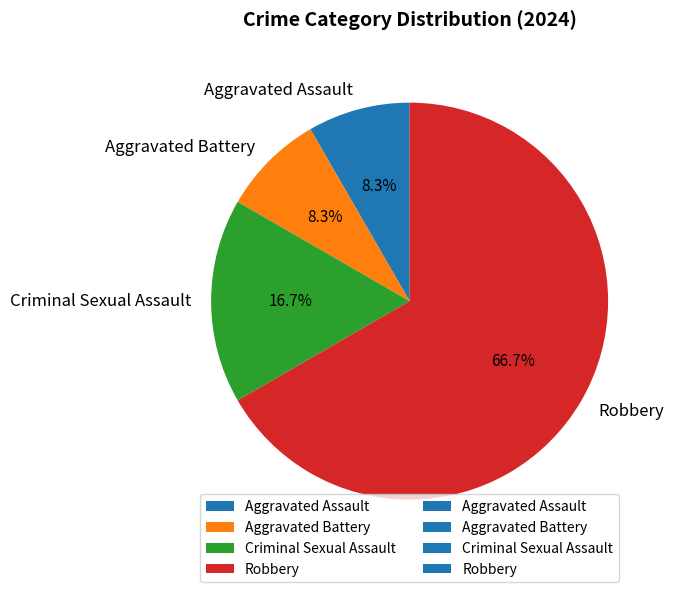

Which has a higher value, Aggravated Battery or Robbery?

Robbery